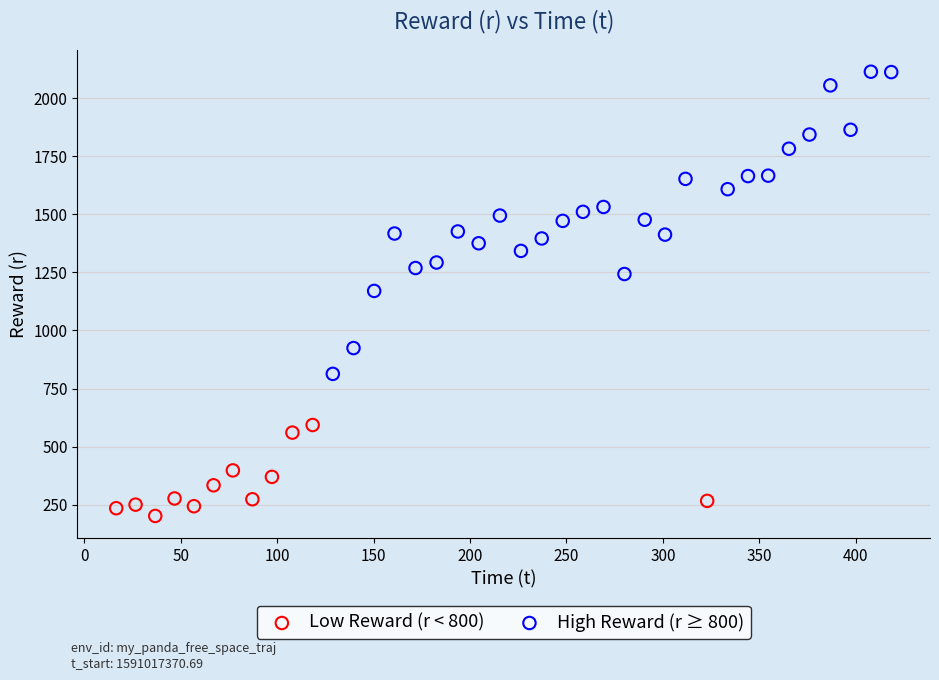

Which series reaches the maximum Y coordinate?

High Reward (r ≥ 800)